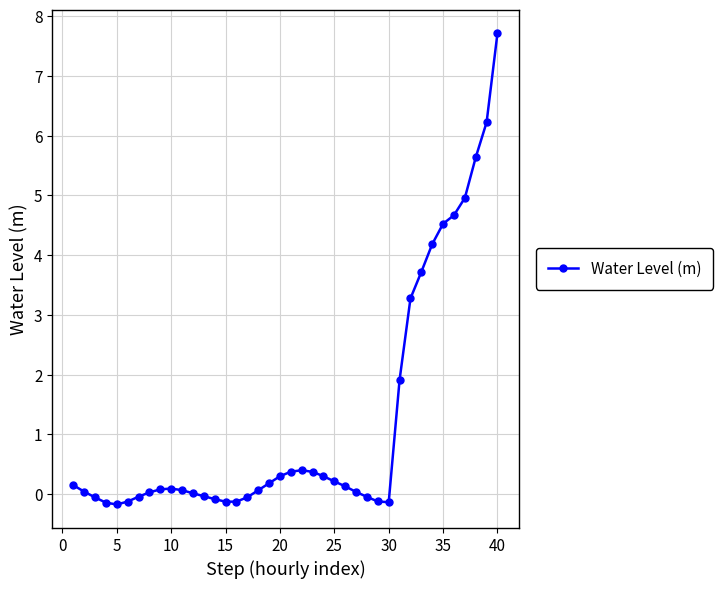

What is the value of the 31st point from the left?

1.9